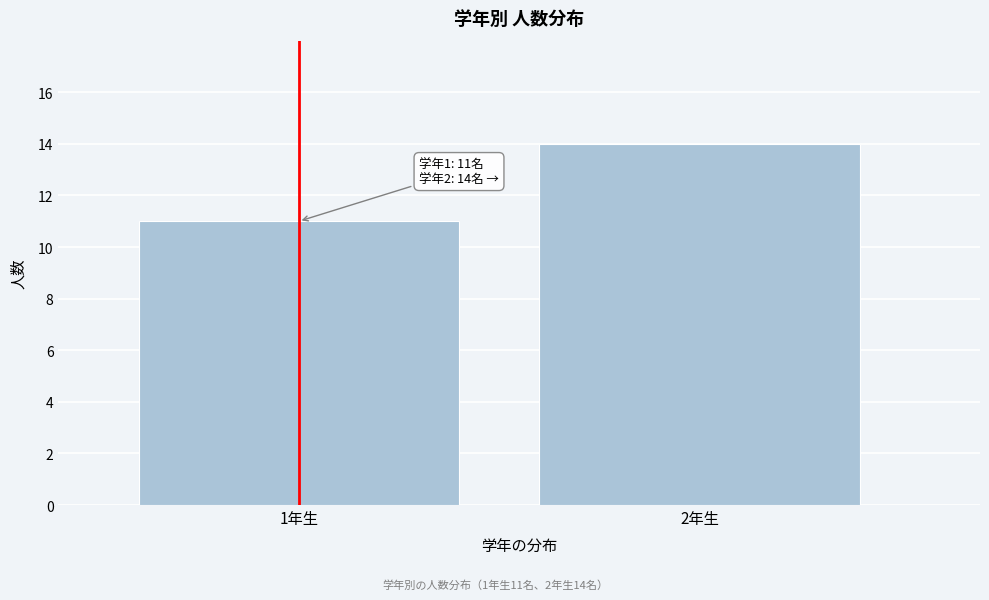

Reading left to right, extract all data points from this chart.

11	14